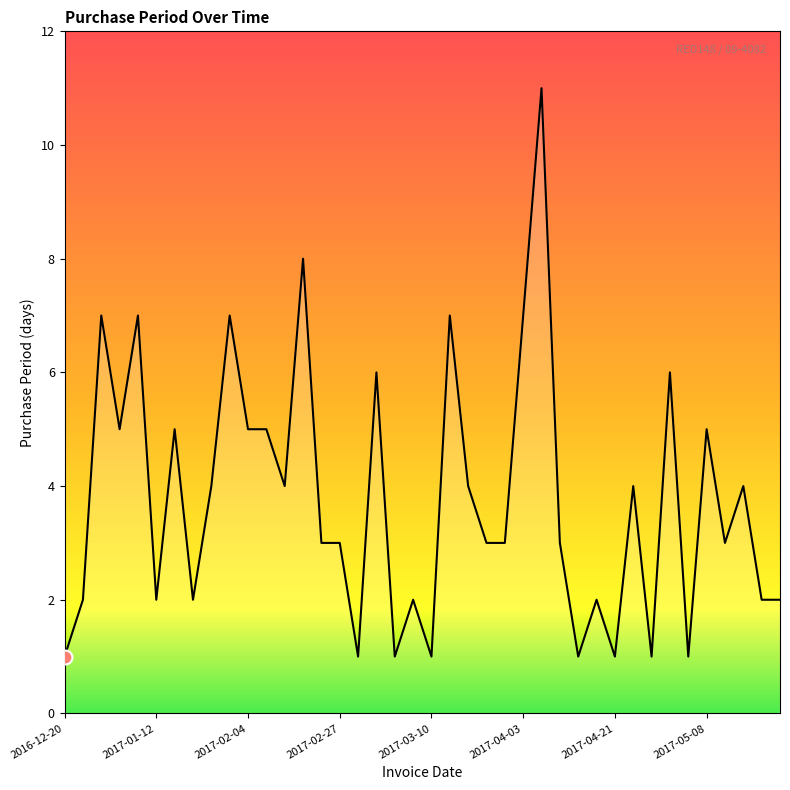

What is the greatest value displayed?

11